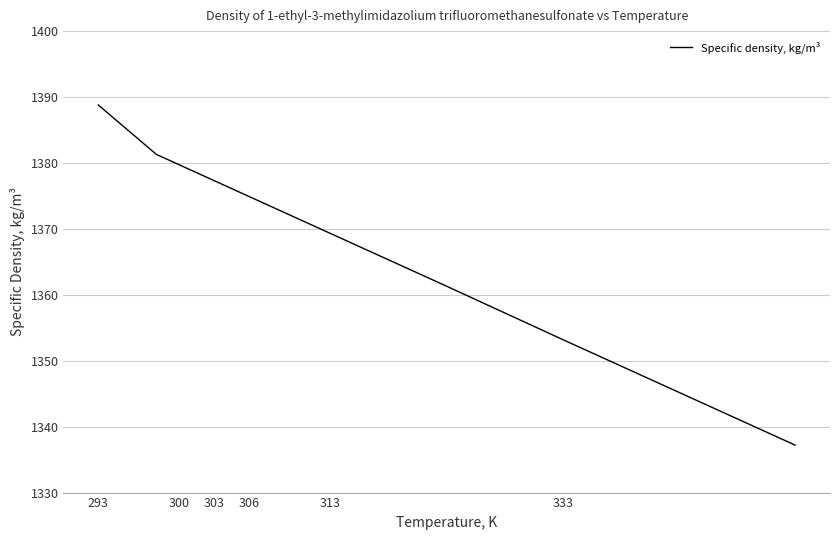

What is the difference between the maximum and minimum values?

51.6